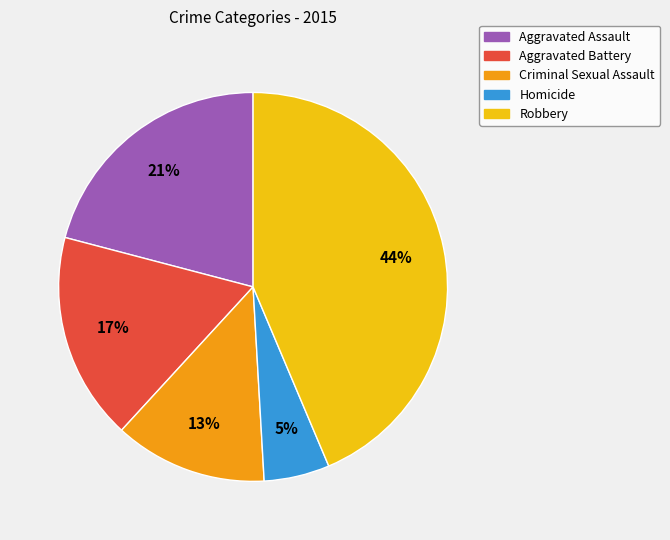

What percentage is the Criminal Sexual Assault slice, to the nearest percent?

13%